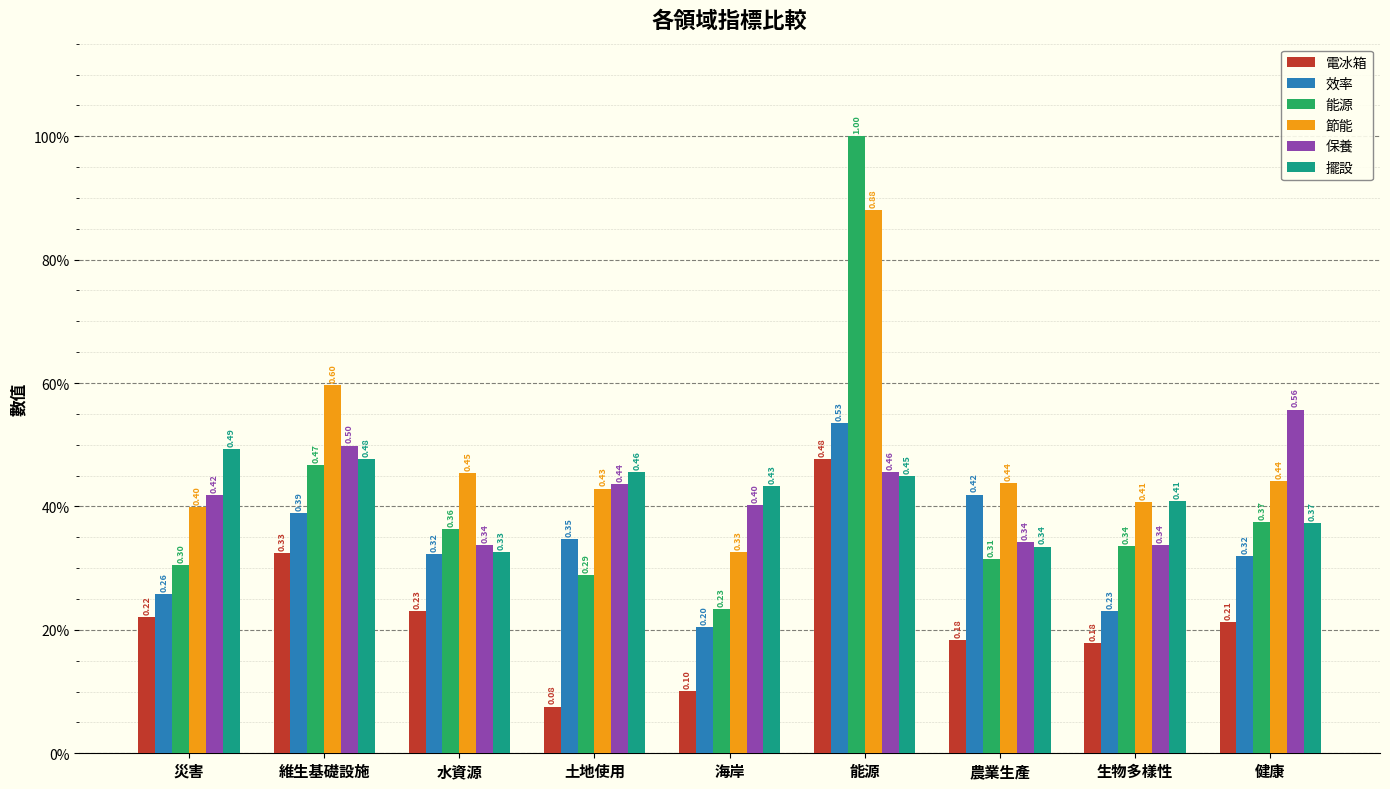

At how many categories does at least one series exceed 0?

9